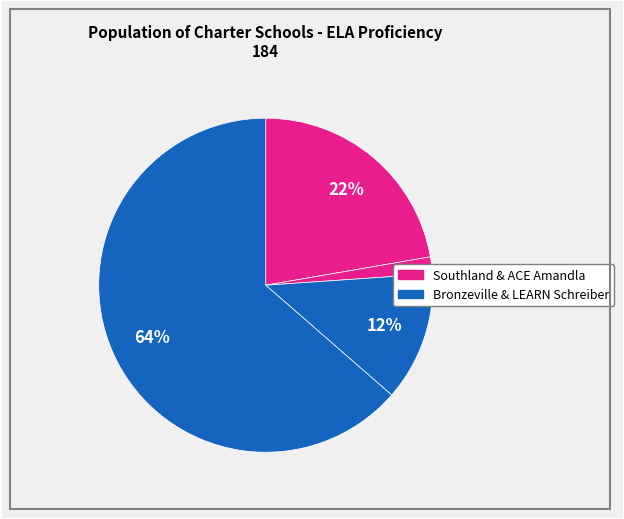

Rank the categories by value from lowest to highest.

ACE Amandla Charter School, Bronzeville Academy Charter School, Southland College Prep Charter High School, LEARN John and Kathy Schreiber Charter